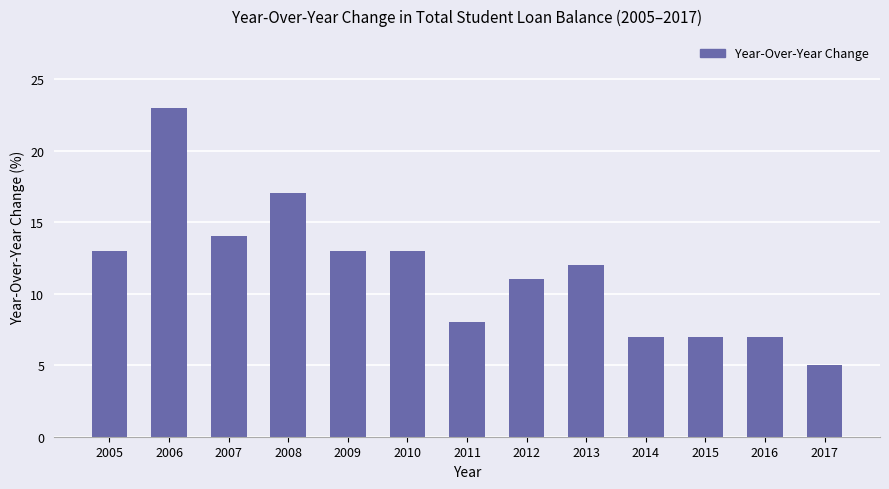

Which has a higher value, 2013 or 2006?

2006